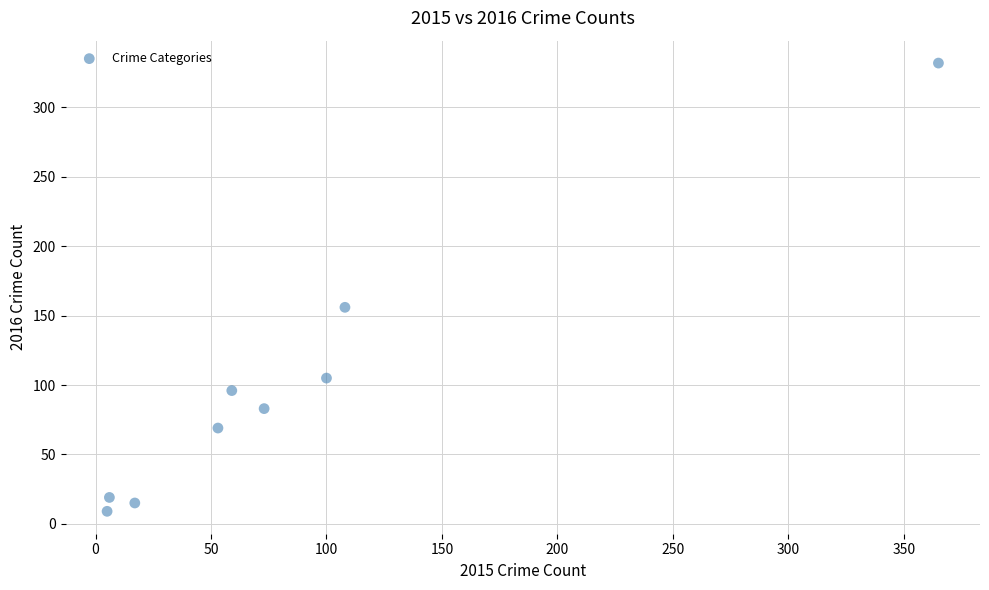

What Y value in the scatter plot is closest to 170?

156